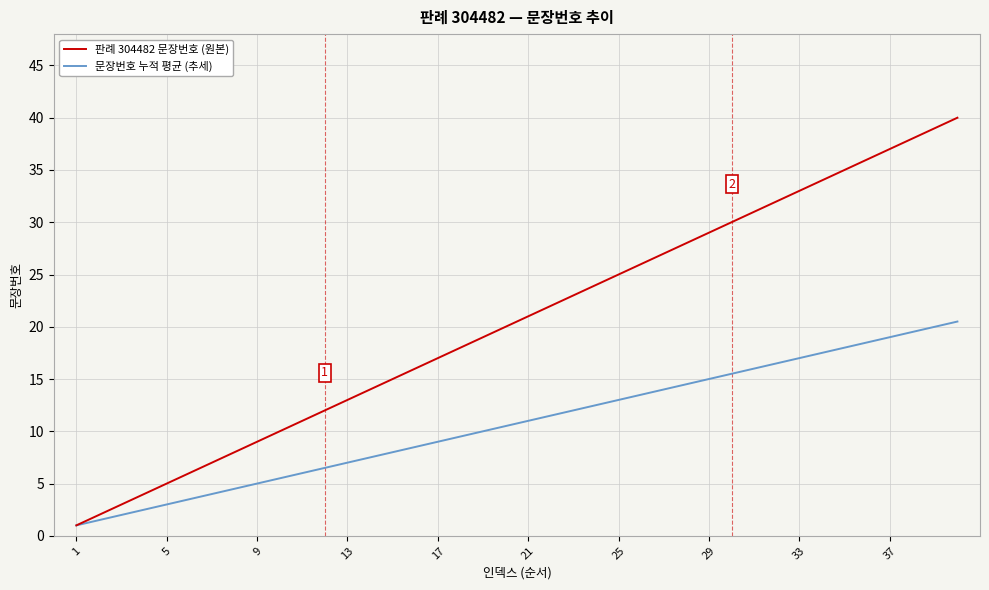

What is the maximum value shown in the chart?

40.0